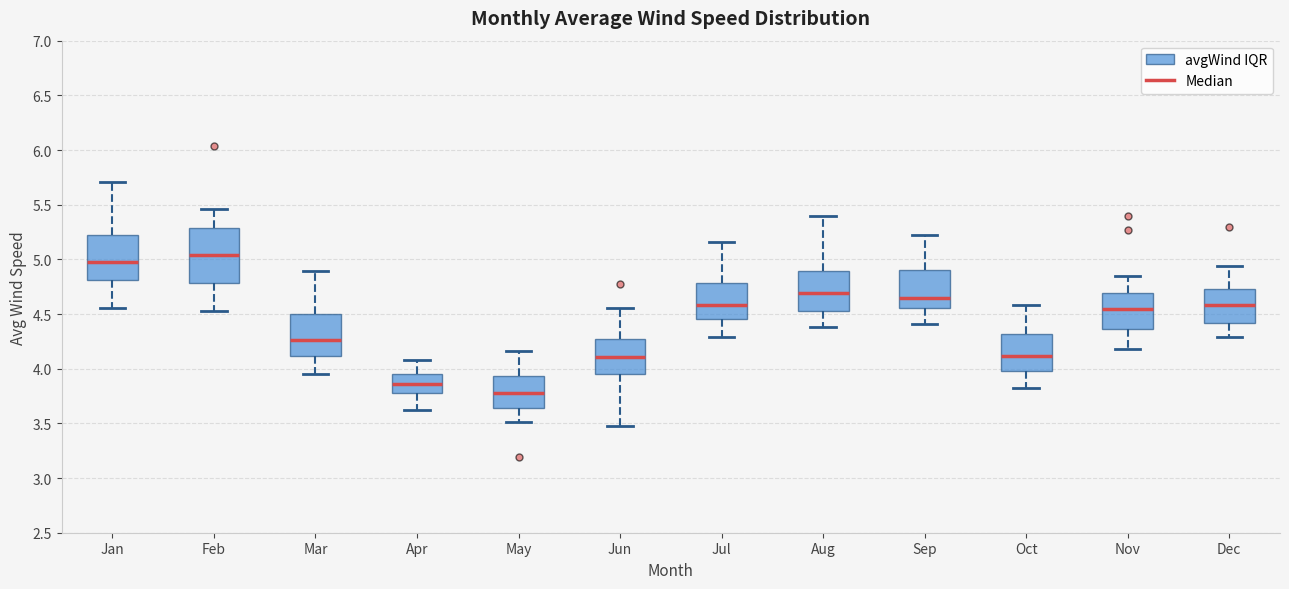

Reading left to right, read every box against the y-axis: the position of its median line, the range the box covers, and the ends of its whiskers. The values are not printed on the chart, so give them approximately, as read against the axis.

Jan: median 4.95, box 4.80 to 5.20, whiskers 4.55 to 5.70
Feb: median 5.05, box 4.80 to 5.30, whiskers 4.50 to 5.45
Mar: median 4.25, box 4.10 to 4.50, whiskers 3.95 to 4.90
Apr: median 3.85, box 3.80 to 3.95, whiskers 3.60 to 4.10
May: median 3.75, box 3.65 to 3.95, whiskers 3.50 to 4.15
Jun: median 4.10, box 3.95 to 4.25, whiskers 3.50 to 4.55
Jul: median 4.60, box 4.45 to 4.80, whiskers 4.30 to 5.15
Aug: median 4.70, box 4.55 to 4.90, whiskers 4.40 to 5.40
Sep: median 4.65, box 4.55 to 4.90, whiskers 4.40 to 5.20
Oct: median 4.10, box 4.00 to 4.30, whiskers 3.80 to 4.60
Nov: median 4.55, box 4.35 to 4.70, whiskers 4.20 to 4.85
Dec: median 4.60, box 4.40 to 4.75, whiskers 4.30 to 4.95